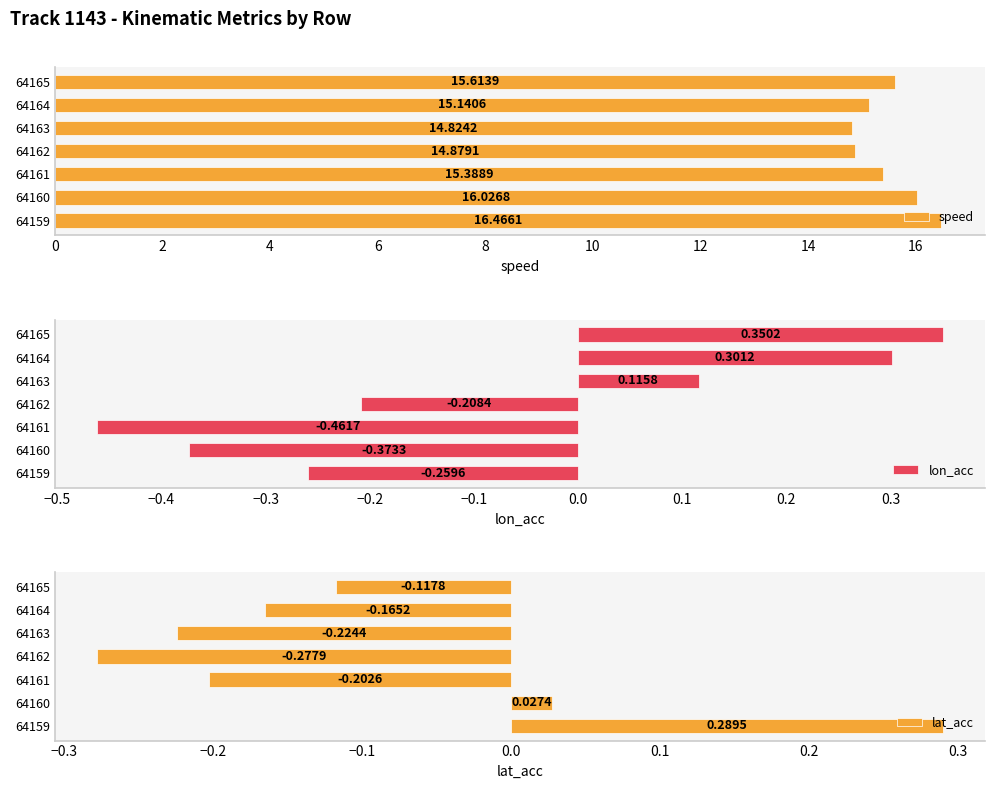

Which category has the lowest value in the lat_acc series?

64162